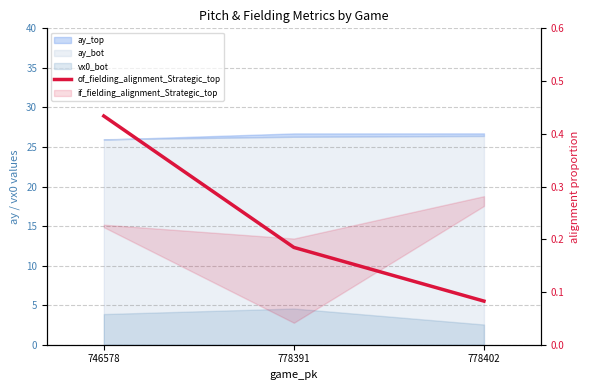

Rank the categories by value from lowest to highest.

778402, 778391, 746578